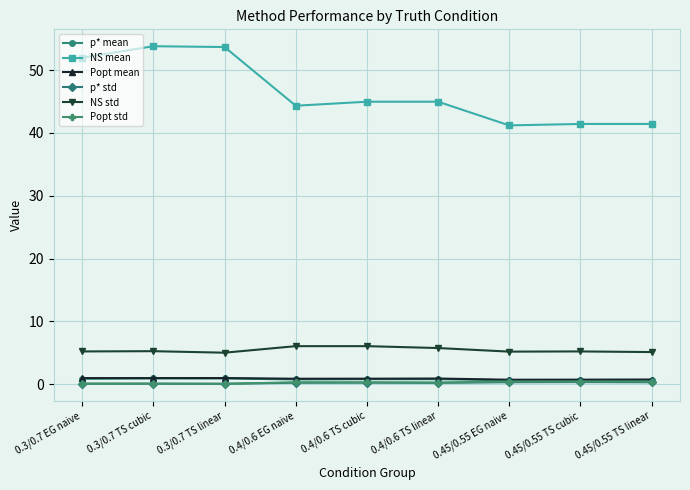

What are all the series names shown in the legend?

p* mean, NS mean, Popt mean, p* std, NS std, Popt std